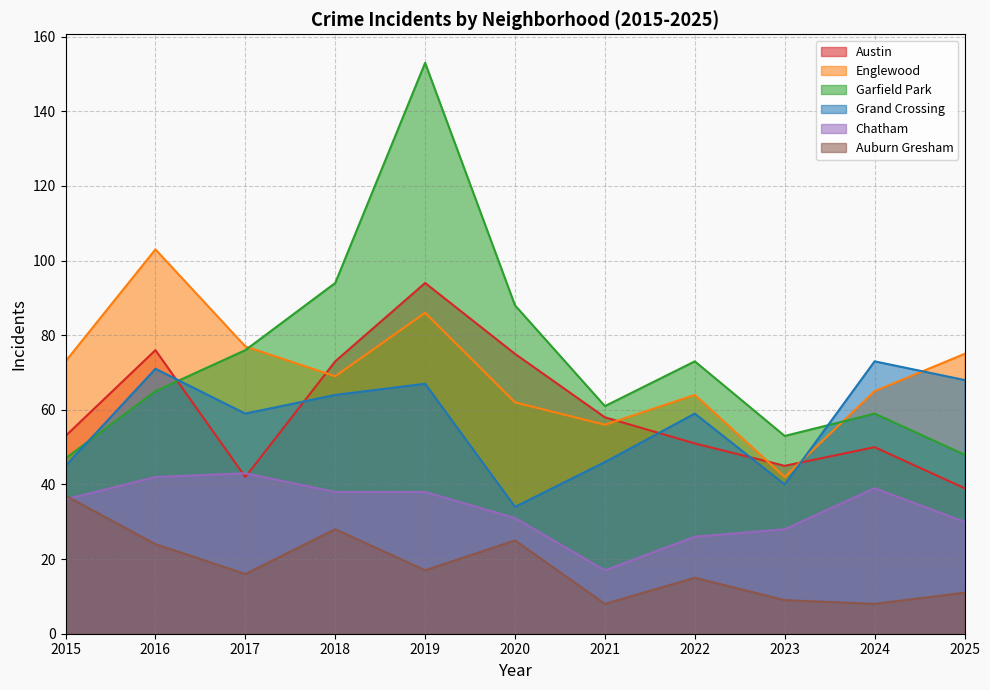

Reading left to right, what are all the values shown in this chart?

Austin: 53	76	42	73	94	75	58	51	45	50	39
Englewood: 73	103	77	69	86	62	56	64	42	65	75
Garfield Park: 47	65	76	94	153	88	61	73	53	59	48
Grand Crossing: 45	71	59	64	67	34	46	59	40	73	68
Chatham: 36	42	43	38	38	31	17	26	28	39	30
Auburn Gresham: 37	24	16	28	17	25	8	15	9	8	11